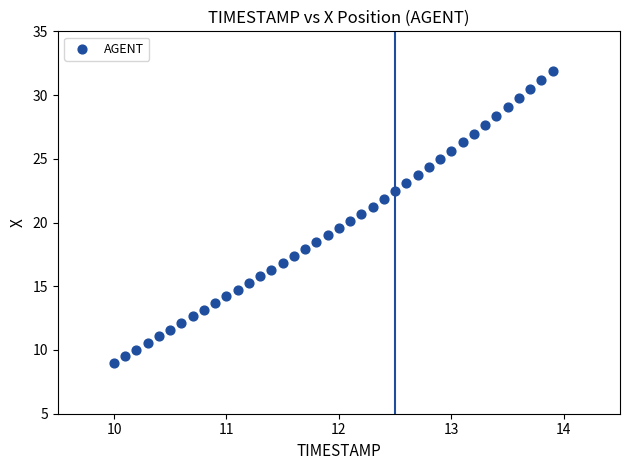

What is the range of Y values (max minus min)?

22.9